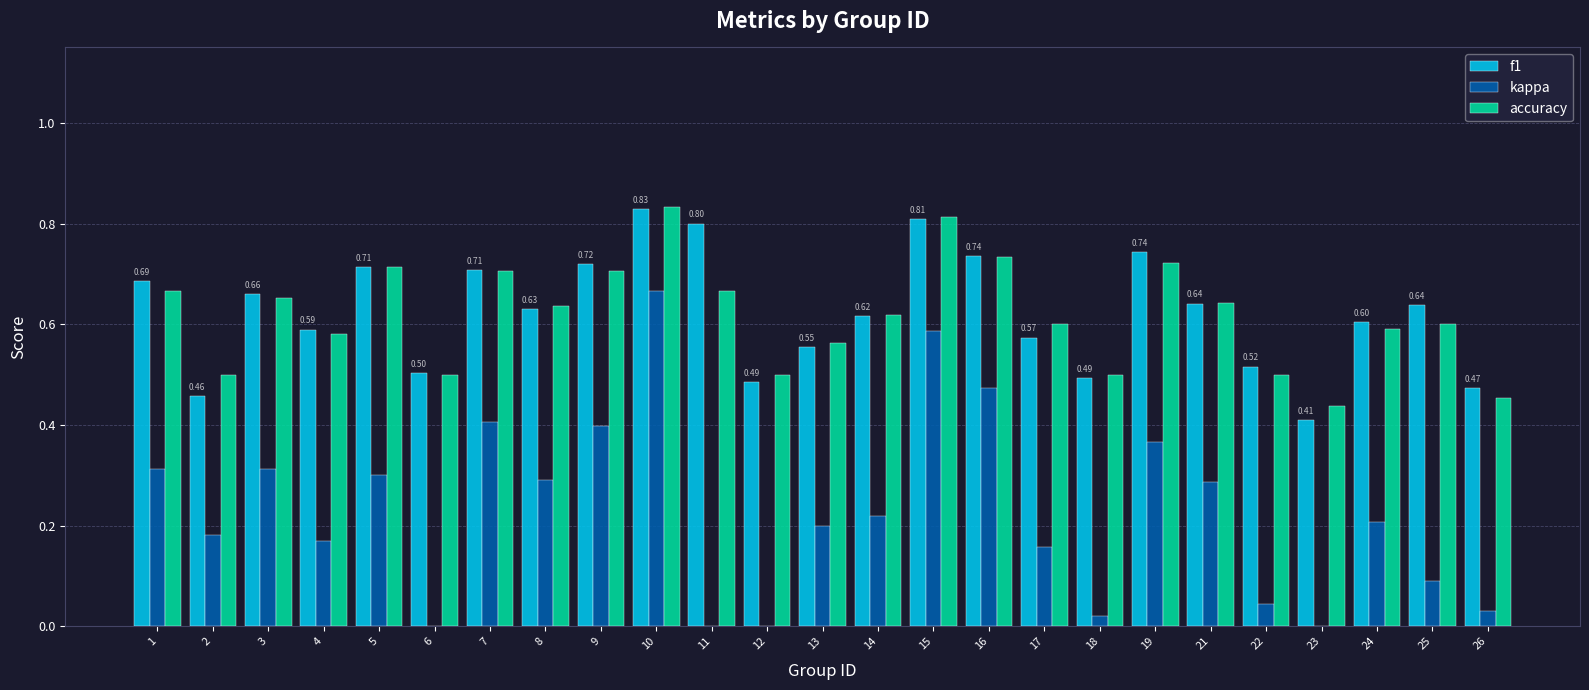

What is the difference between the maximum and second lowest values in the accuracy series?

0.4